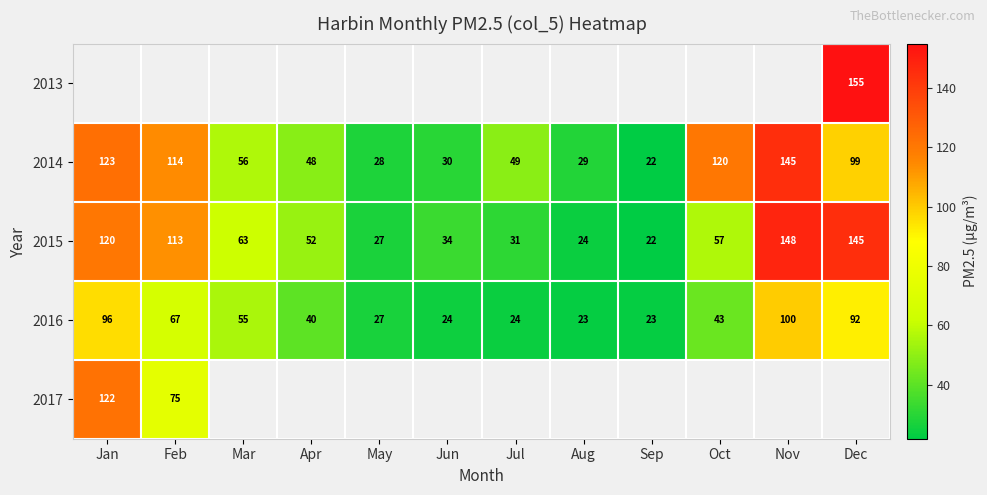

Where is 2014 nearest to the value 83?

Dec